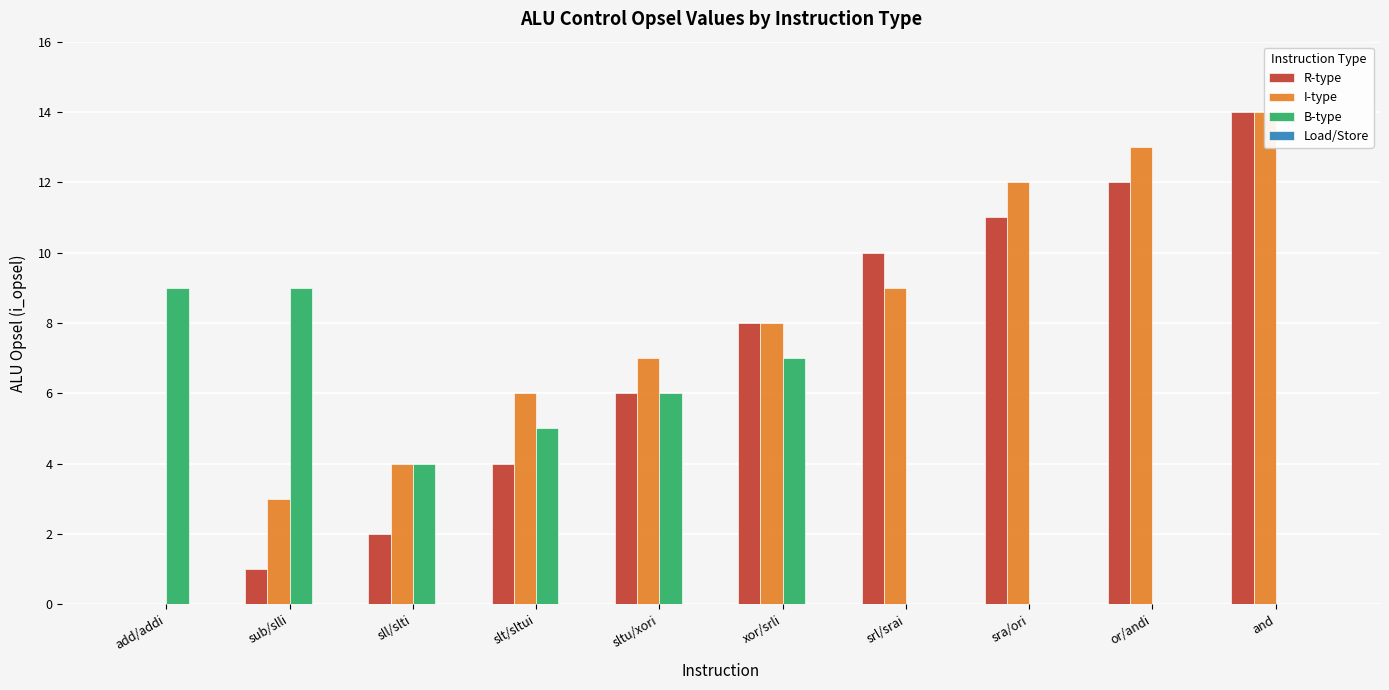

True or false: I-type has a value of 12 at sra/ori.

True